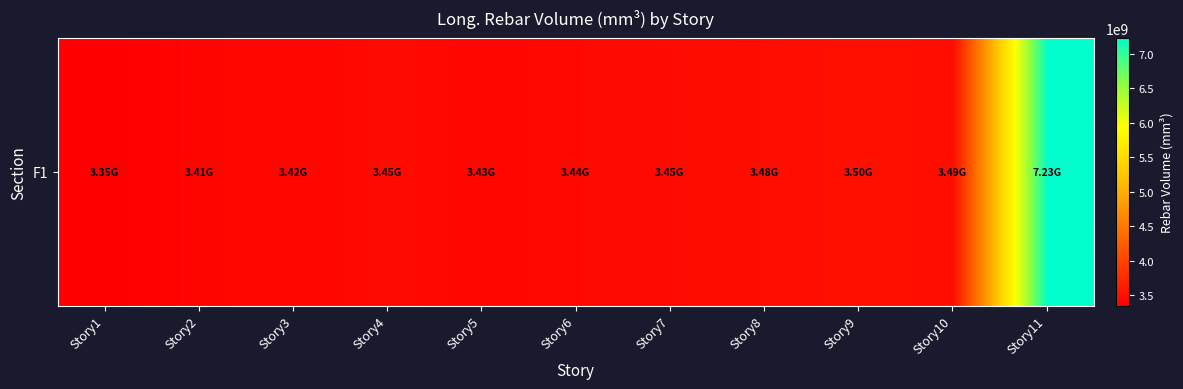

How many data points are less than 3448261339?

5